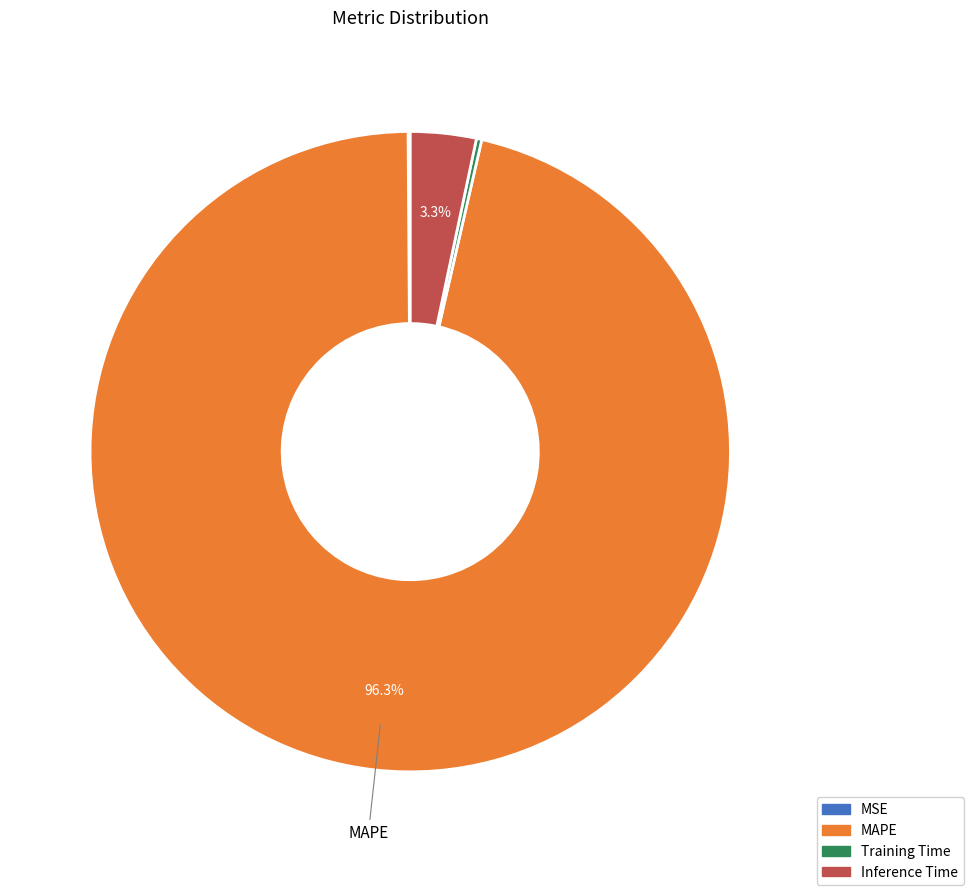

Which category has the biggest portion of the pie?

MAPE